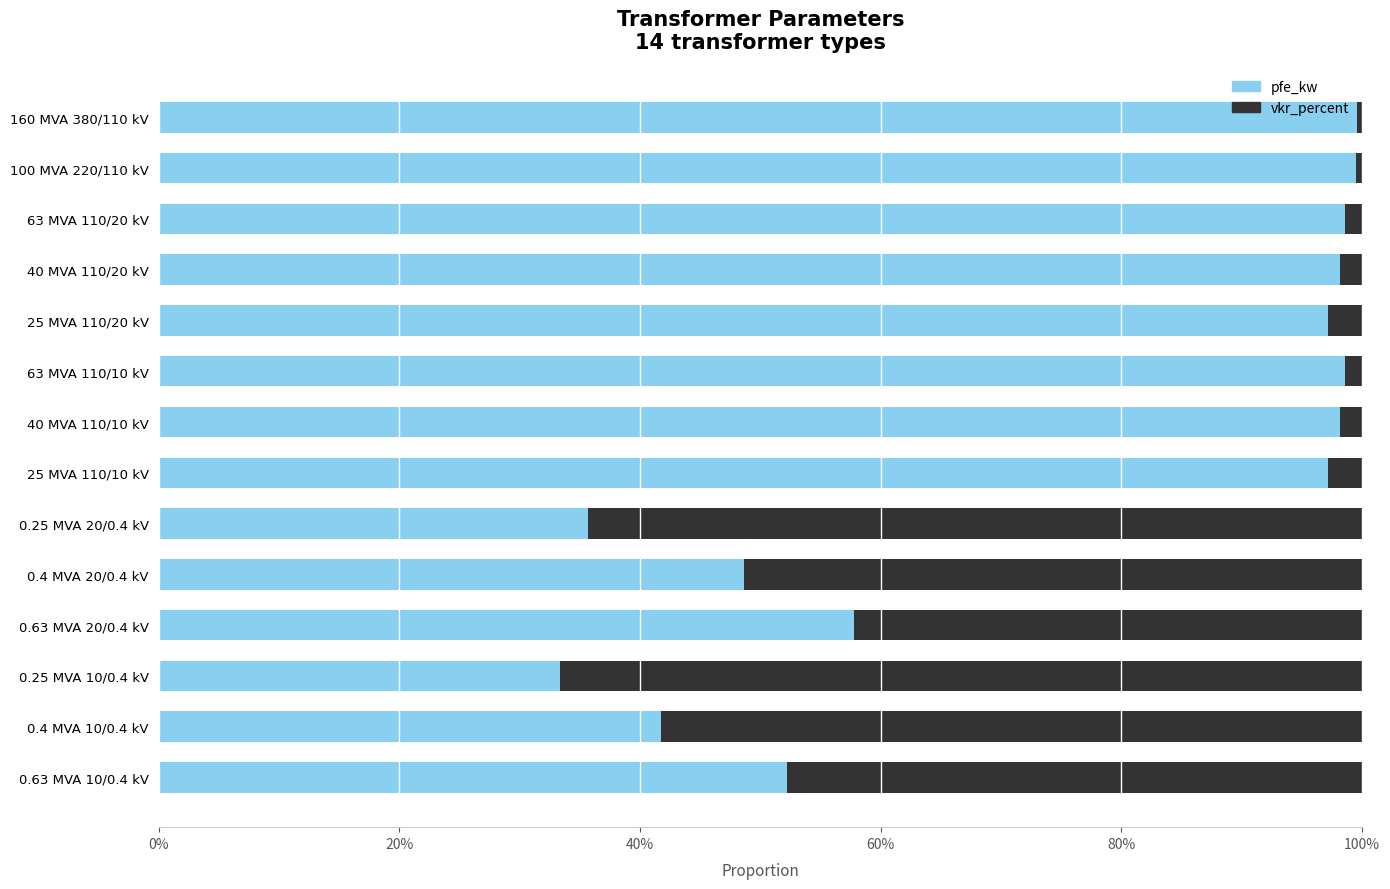

What is the average value of the pfe_kw series?

75.5